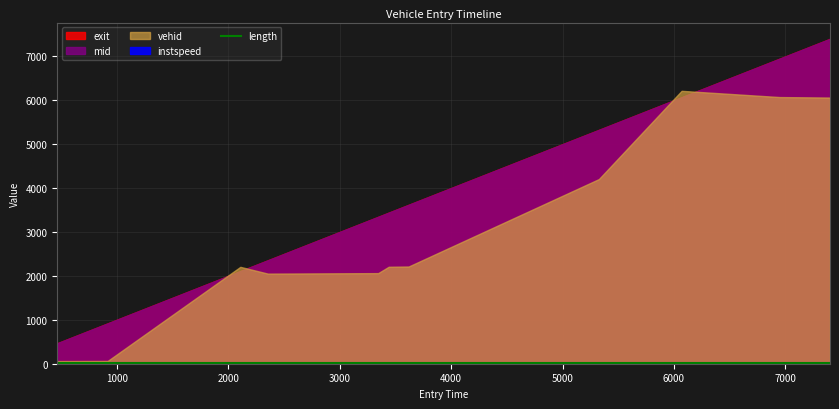

The value of mid at 6 is 3620.0. True or false?

True